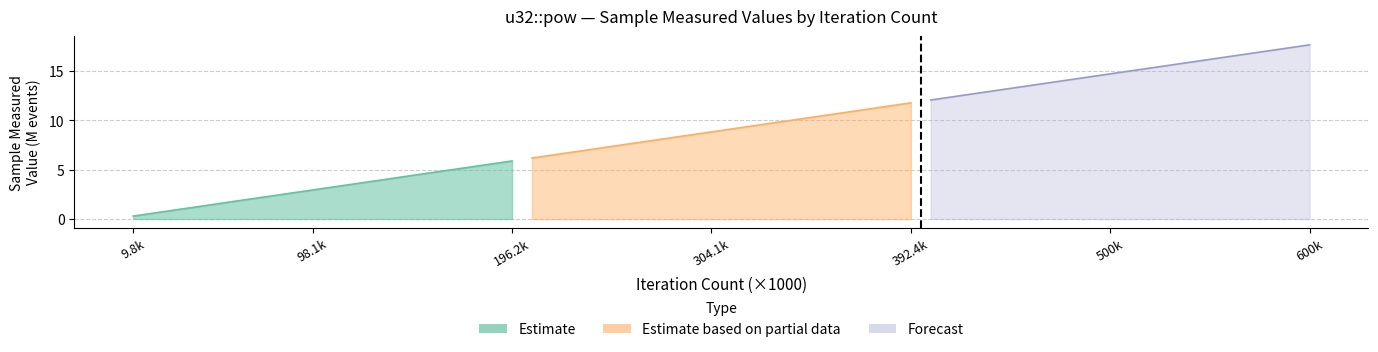

Which label corresponds to the smallest value in the chart?

9.8k